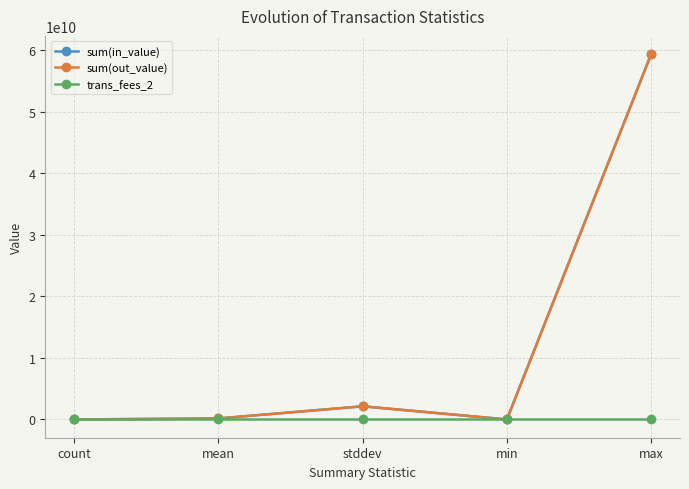

Does the chart have visible grid lines?

Yes